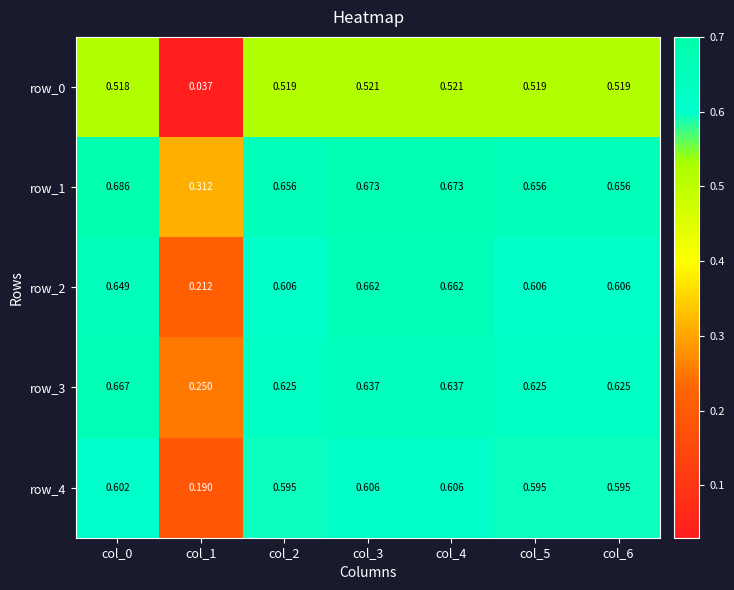

Is the value of row_3 at col_0 greater than the value of row_1 at col_6?

Yes